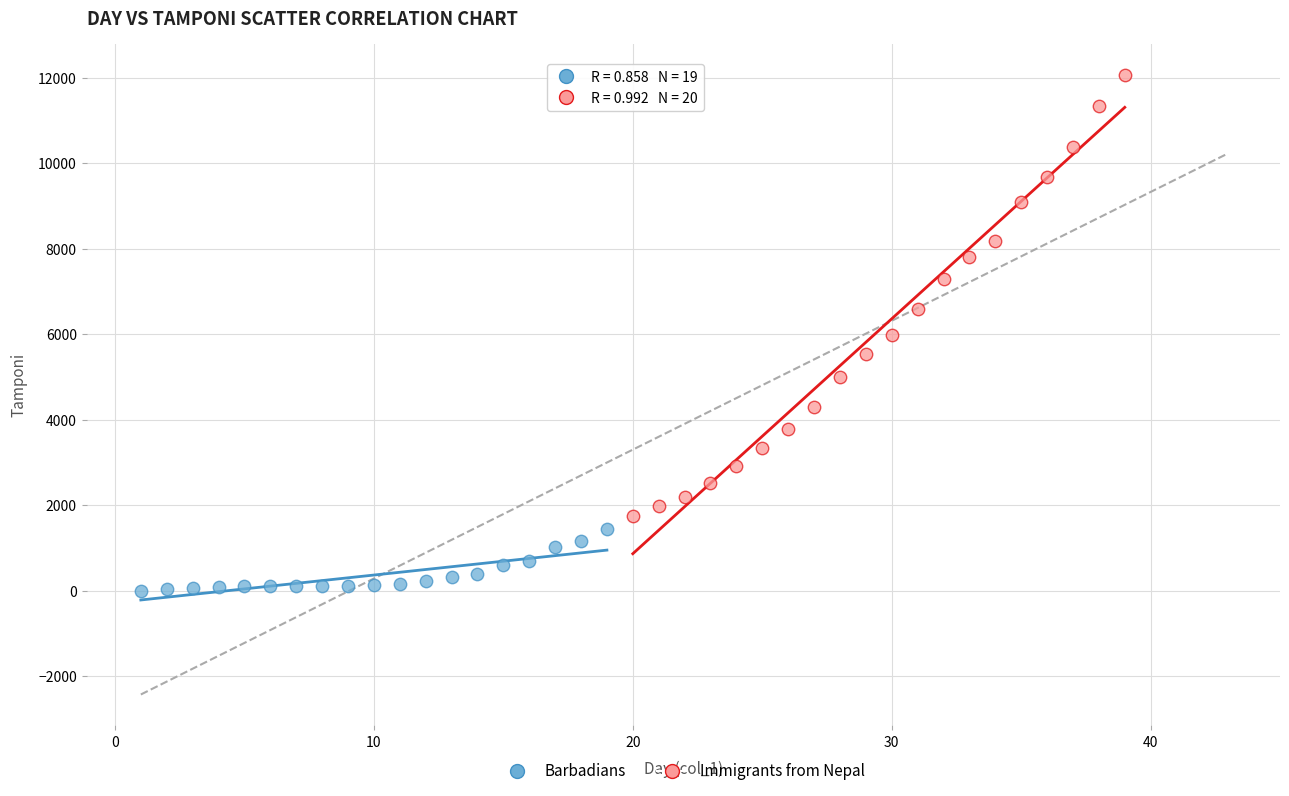

Which series reaches the maximum Y coordinate?

Immigrants from Nepal